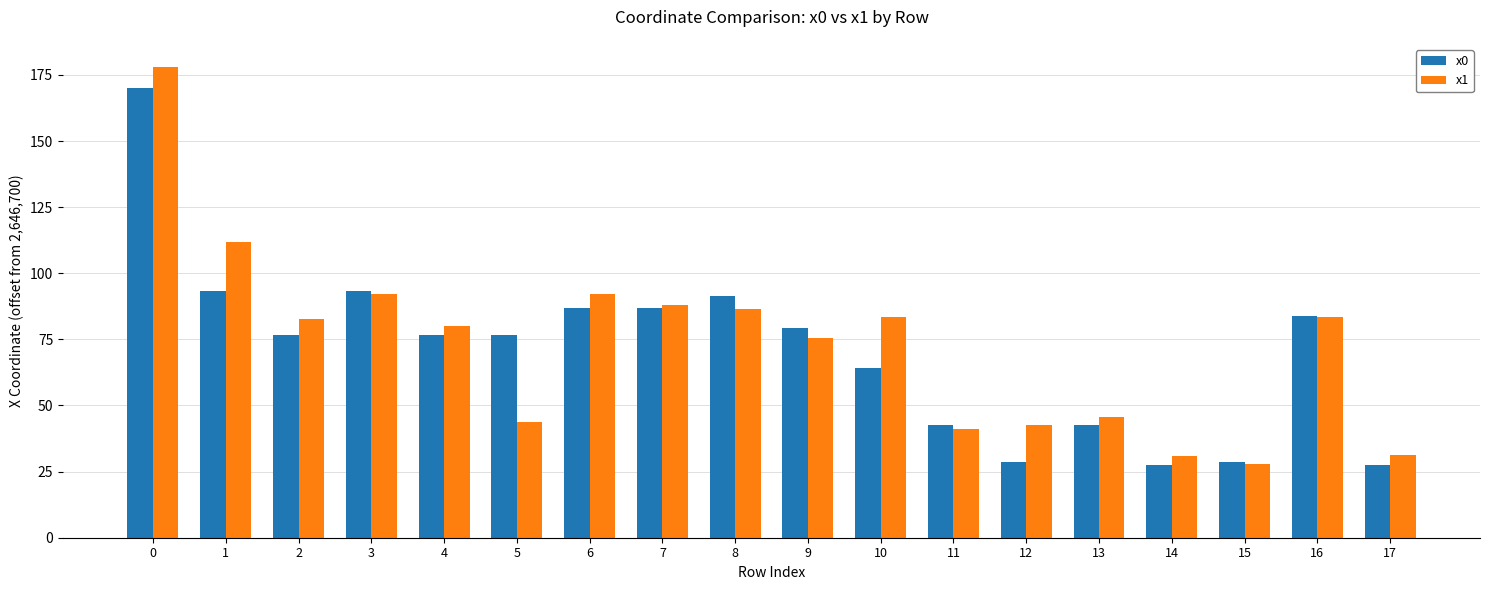

What is the total value across all series at 3?

185.6